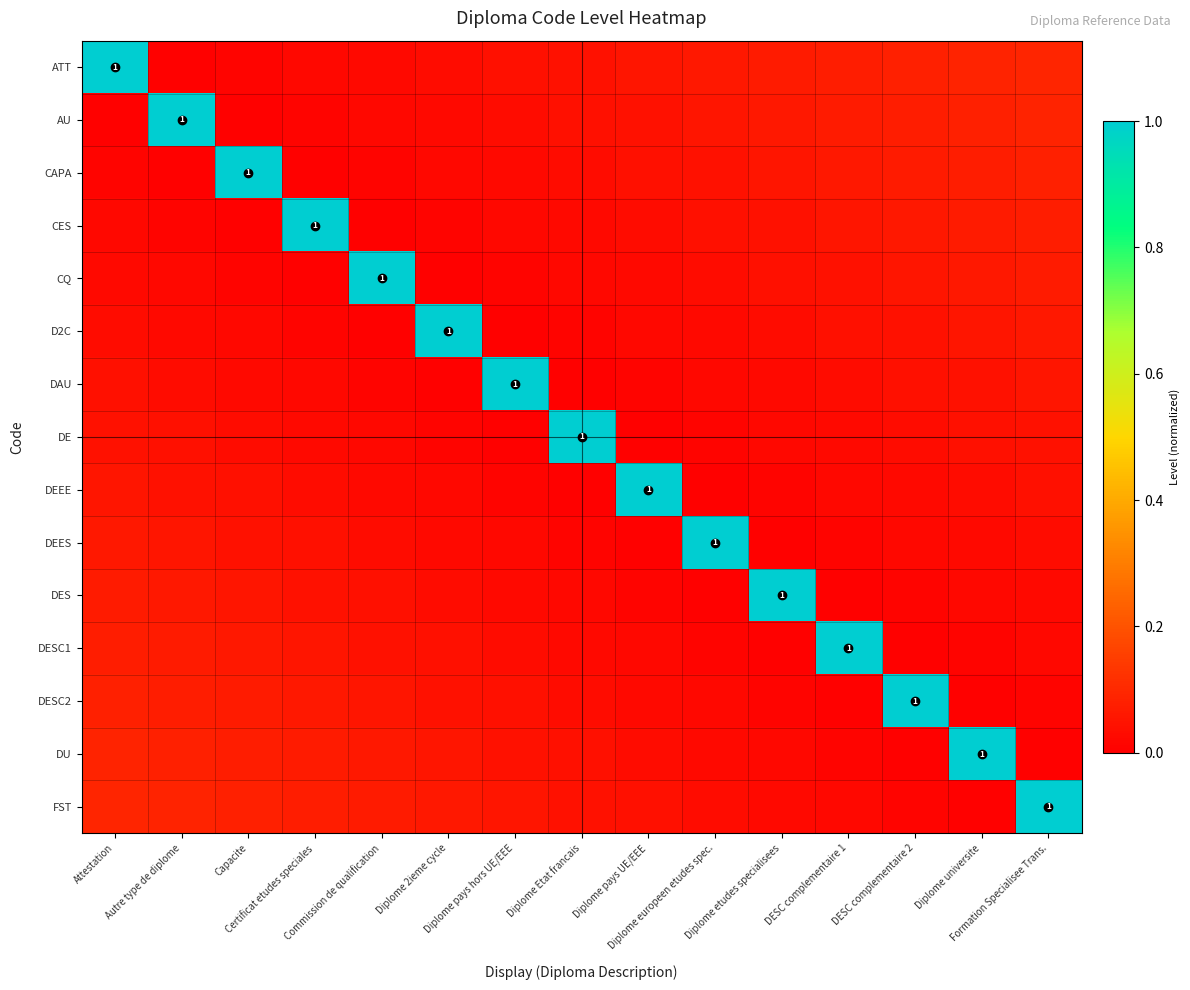

Is it true that CAPA equals 0.0 at Diplome europeen etudes spec.?

True